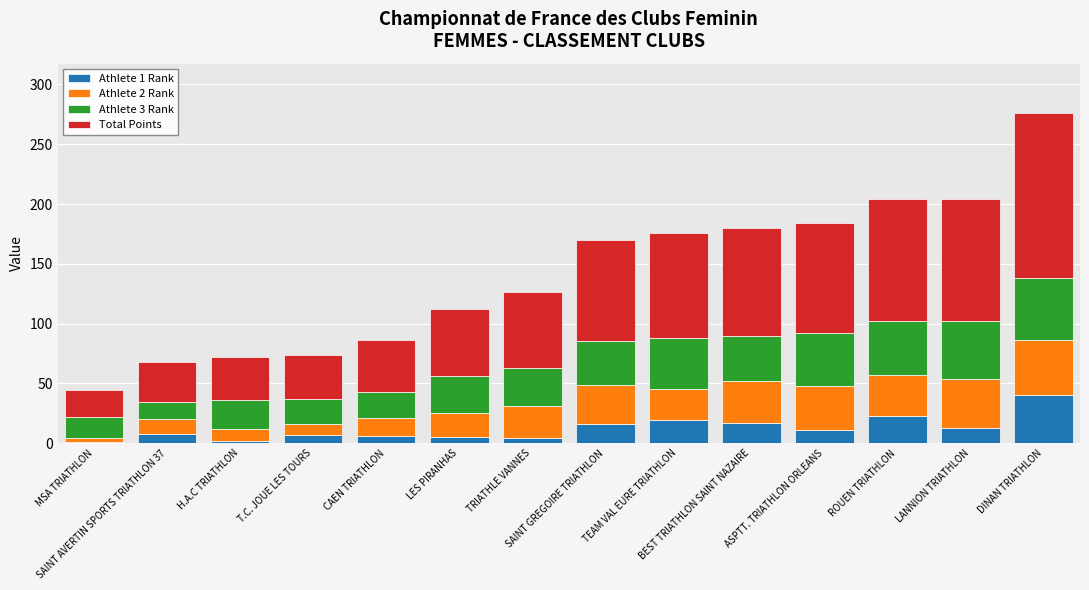

How many values in the Athlete 1 Rank series are below 11?

7